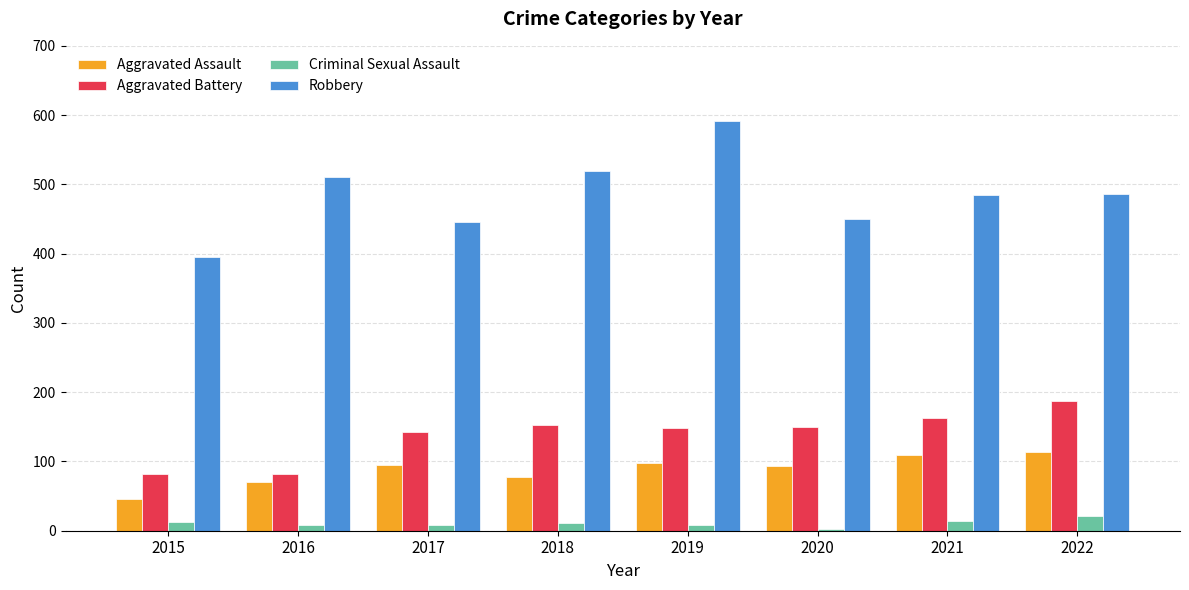

What is the total value across all series at 2022?

807